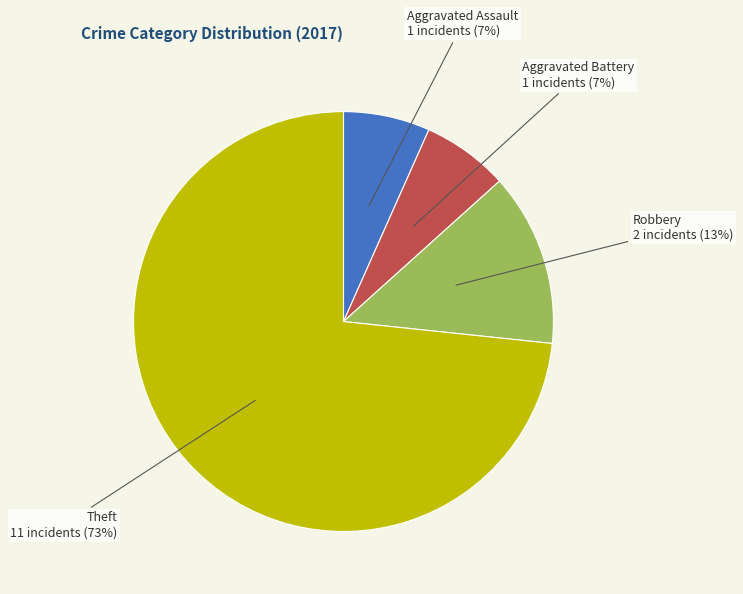

Is there a majority slice in this chart?

Yes